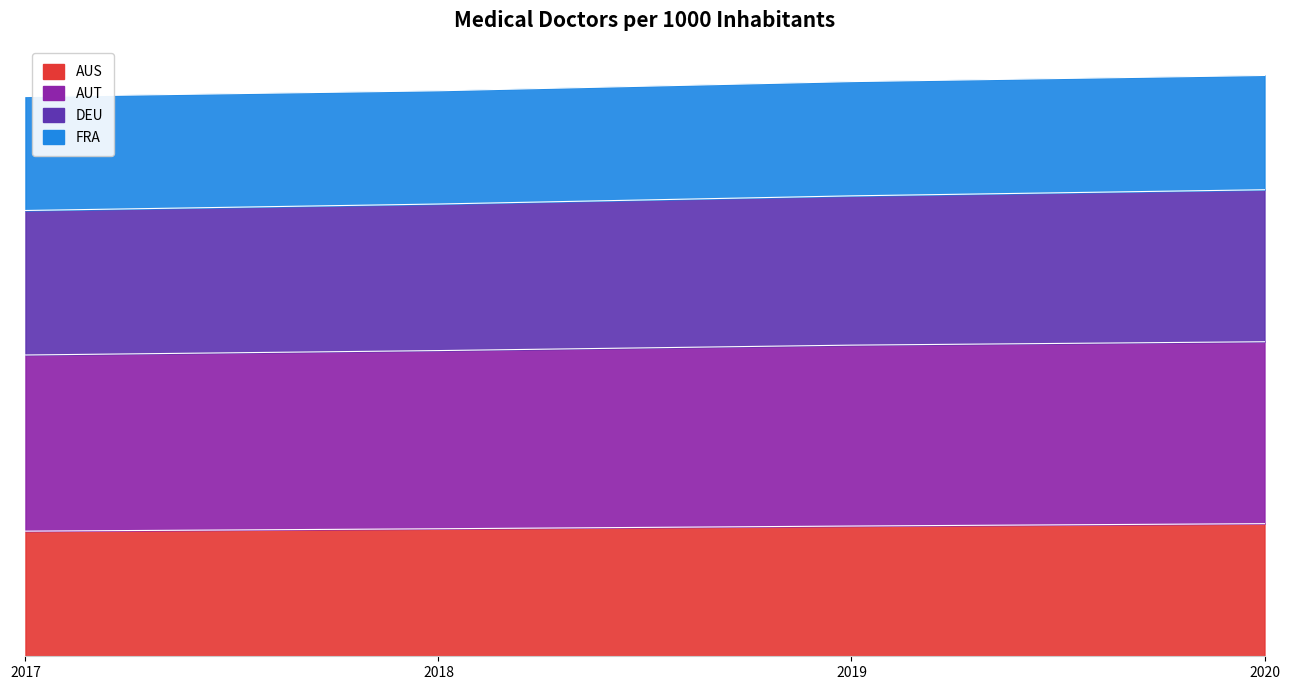

What is the value of the AUS point at the 1st from the left?

3.7